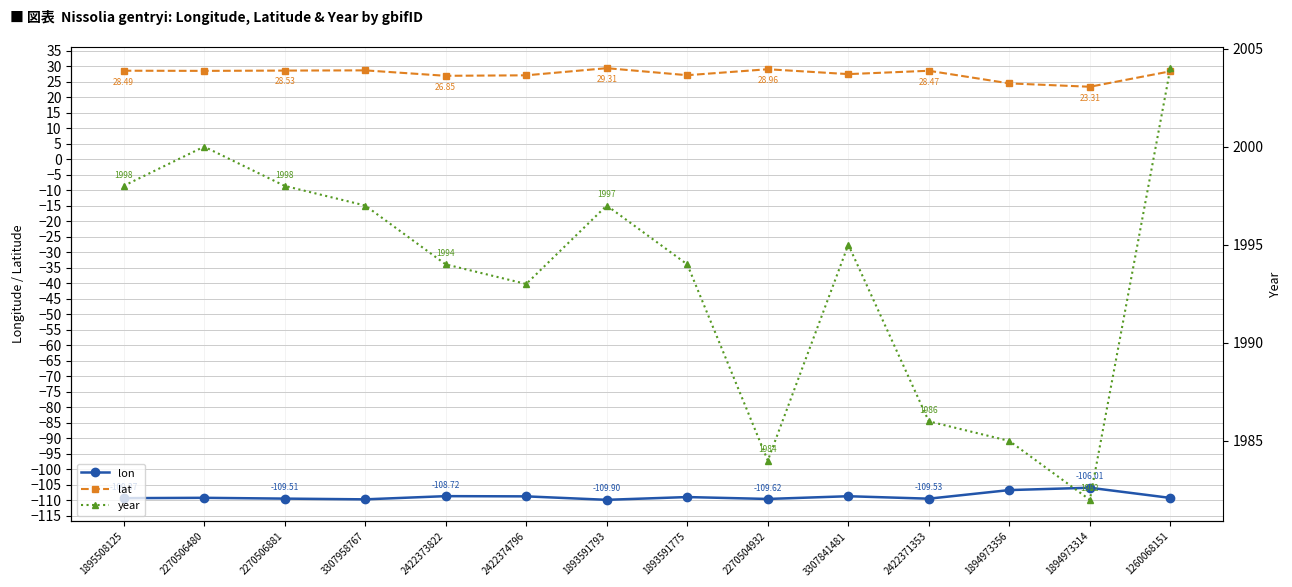

Reading right to left, list all the values displayed in this chart.

lon: -109.3	-106.0	-106.8	-109.5	-108.7	-109.6	-109.0	-109.9	-108.8	-108.7	-109.7	-109.5	-109.3	-109.4
lat: 28.3	23.3	24.4	28.5	27.4	29.0	27.0	29.3	27.0	26.8	28.6	28.5	28.4	28.5
year: 2004.0	1982.0	1985.0	1986.0	1995.0	1984.0	1994.0	1997.0	1993.0	1994.0	1997.0	1998.0	2000.0	1998.0